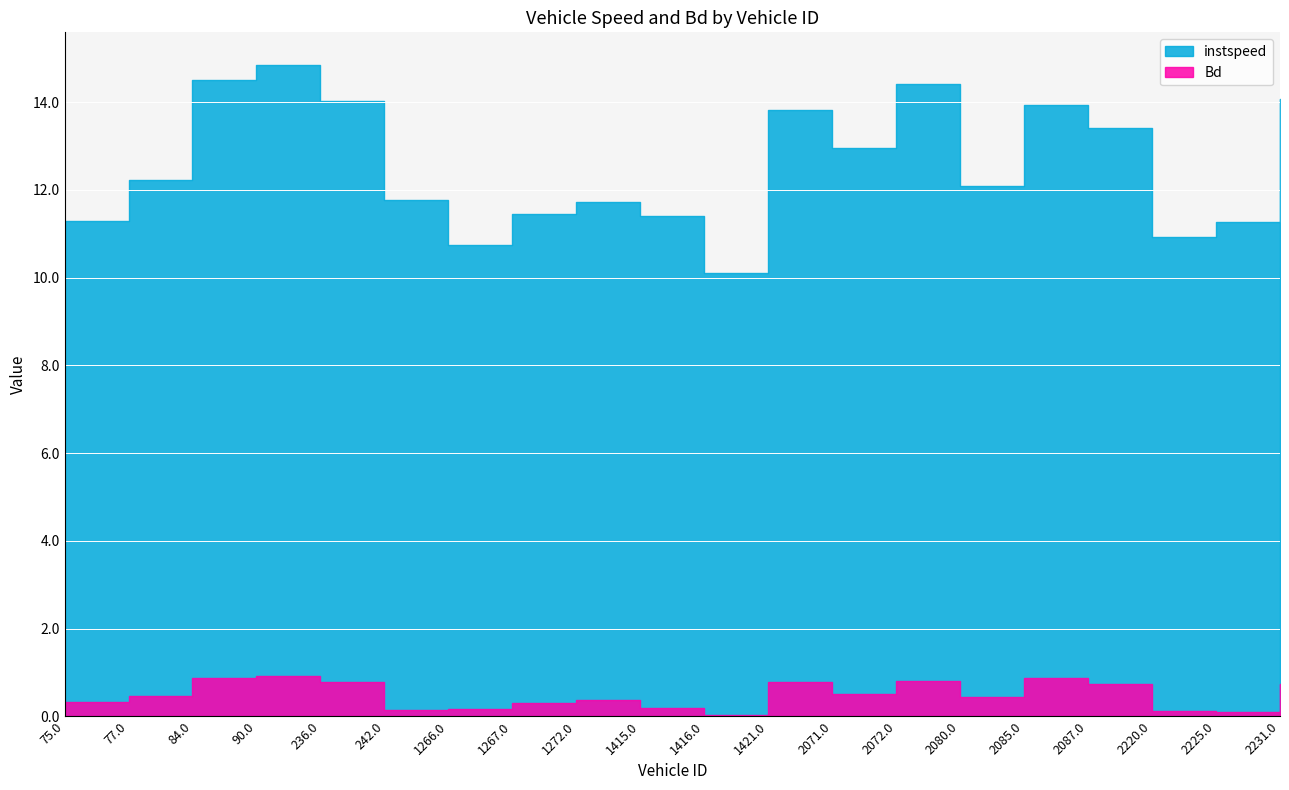

Rank the series by their average value, from highest to lowest.

instspeed, Bd